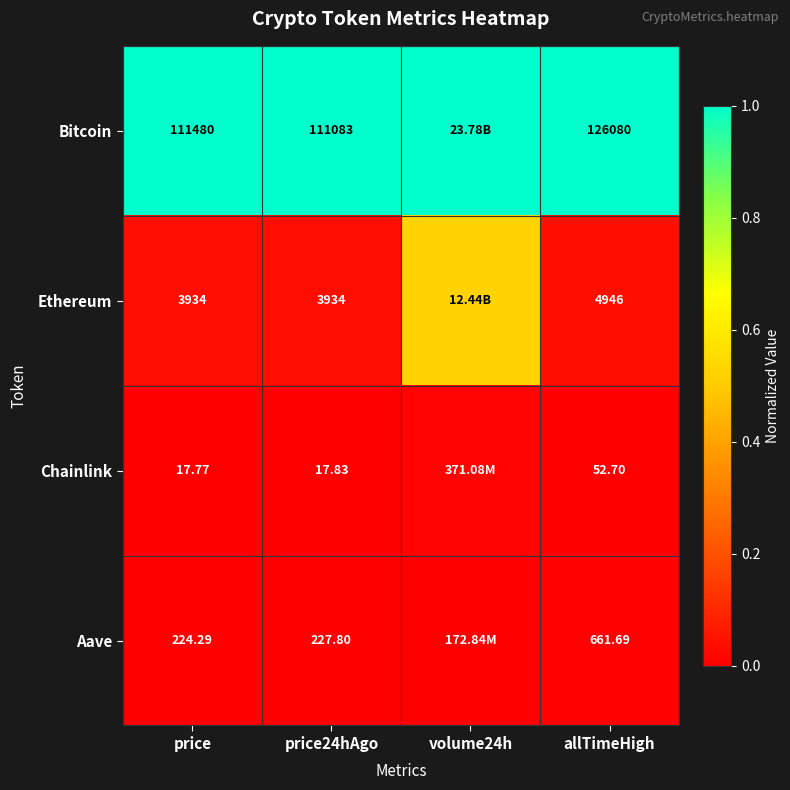

Is the value of Ethereum at price24hAgo greater than the value of Bitcoin at price24hAgo?

No